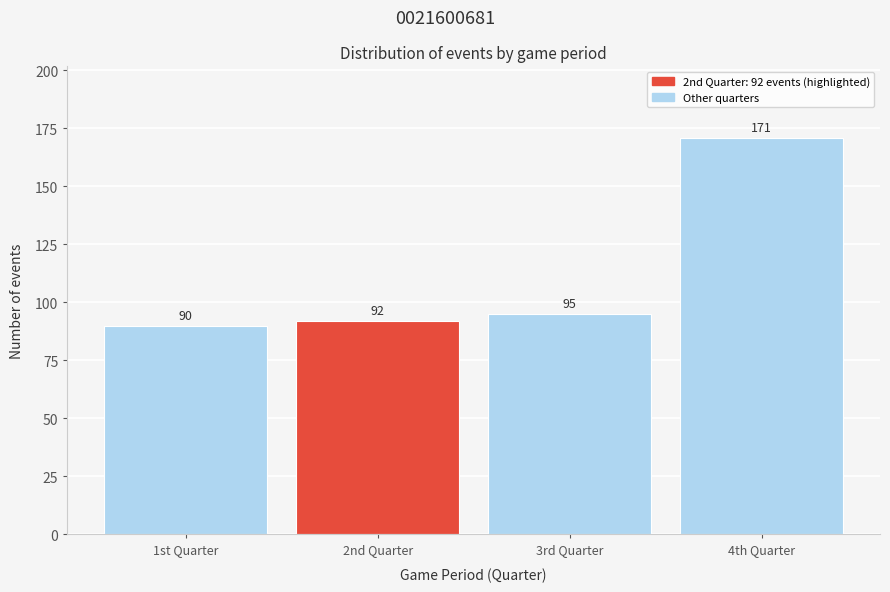

Reading left to right, extract all data points from this chart.

90	92	95	171